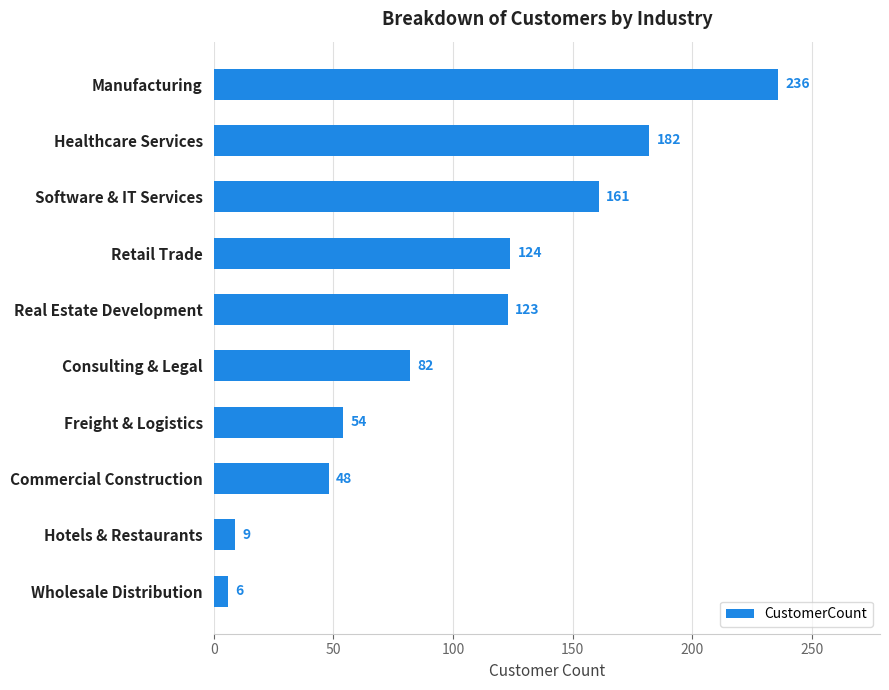

What is the difference between the second highest and second lowest values?

173